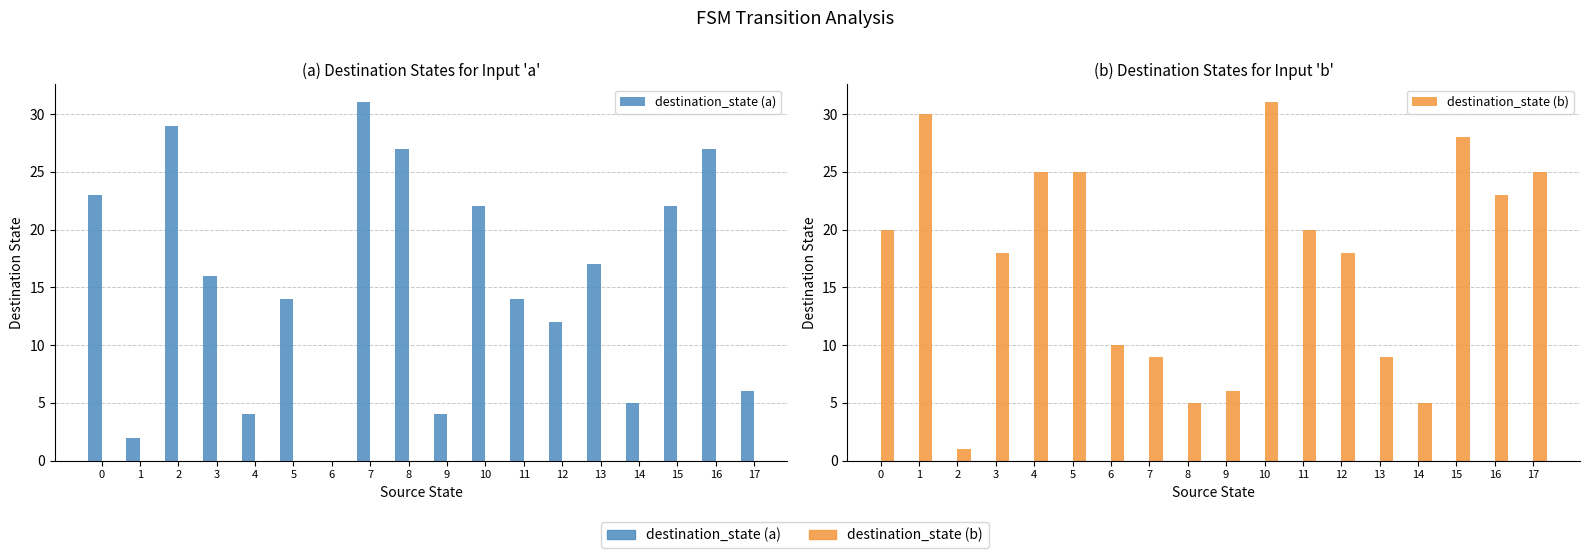

Which series changed the most between 4 and 9?

destination_state (b)